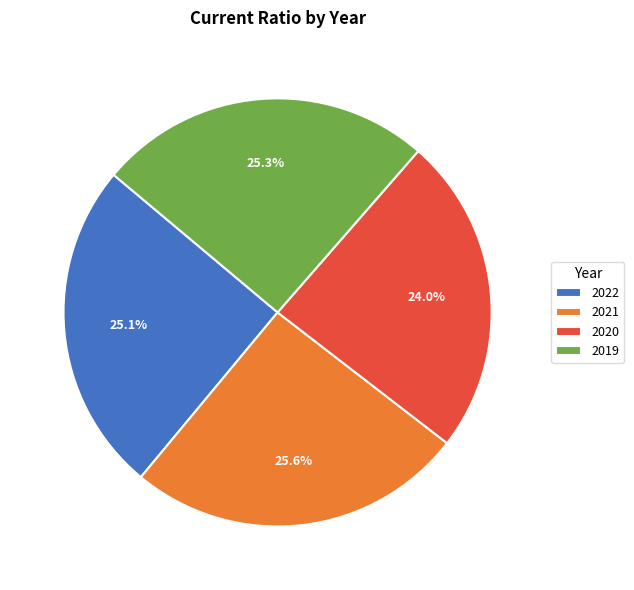

Does 2021 represent more than half of the total?

No